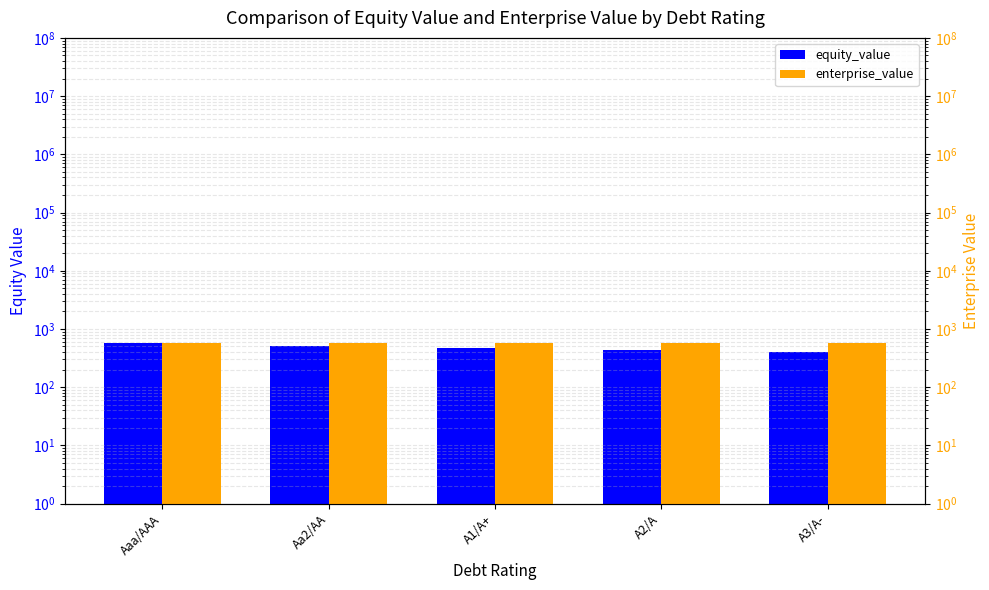

Which has a higher value, A1/A+ or Aa2/AA?

Aa2/AA